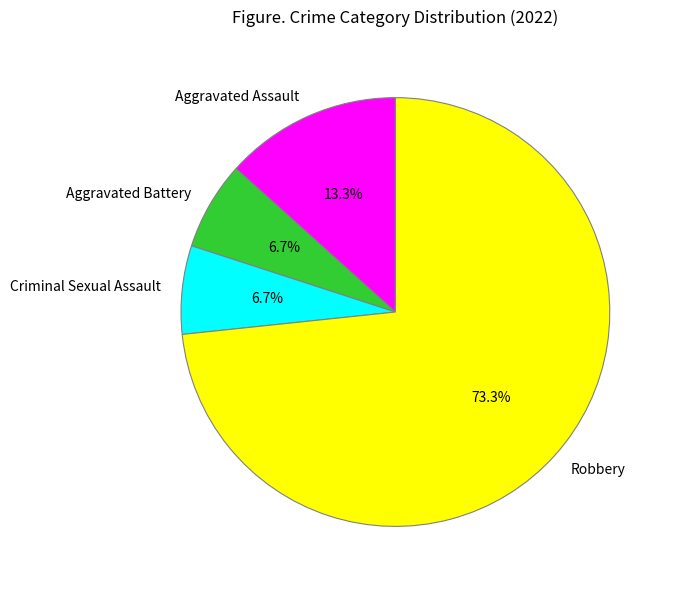

Which has a higher value, Aggravated Assault or Robbery?

Robbery